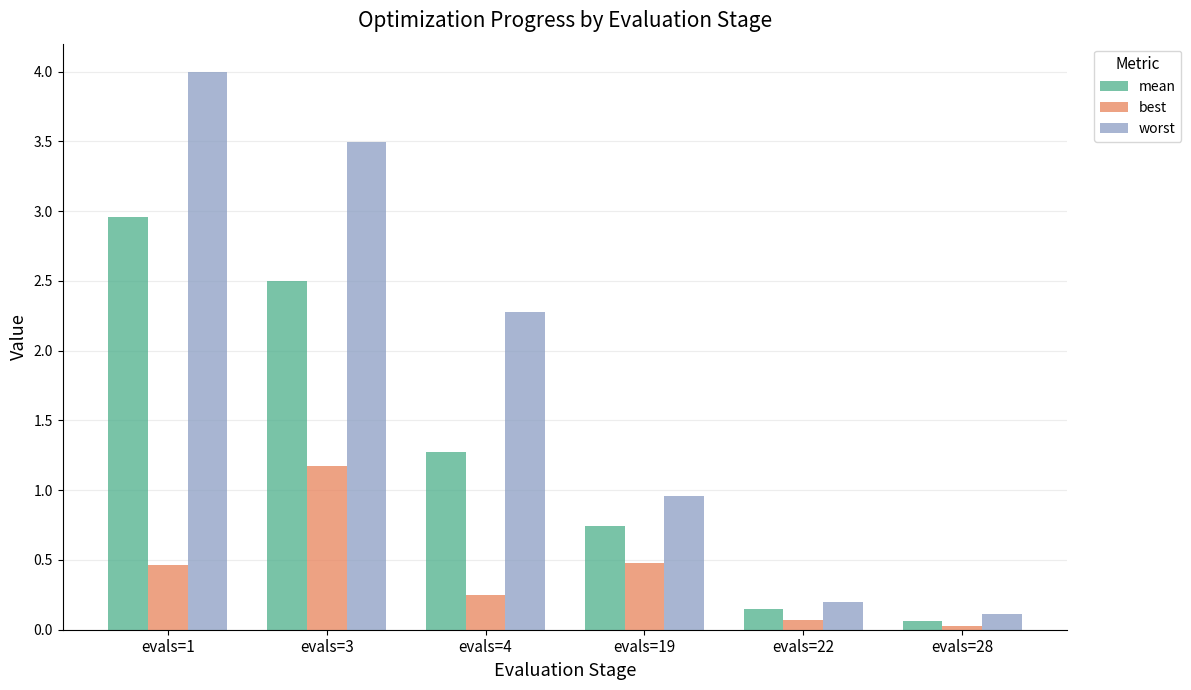

Which series has the largest total across all categories?

worst